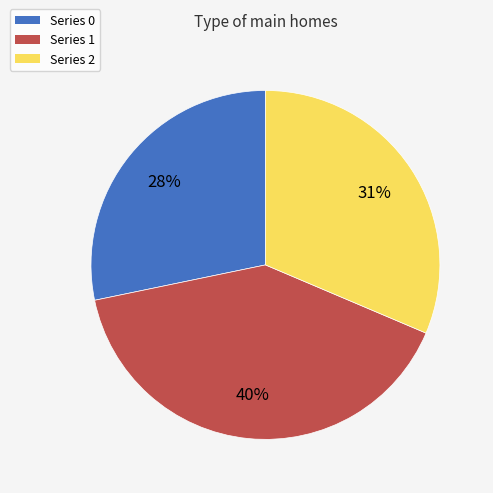

Does any single category account for the majority?

No